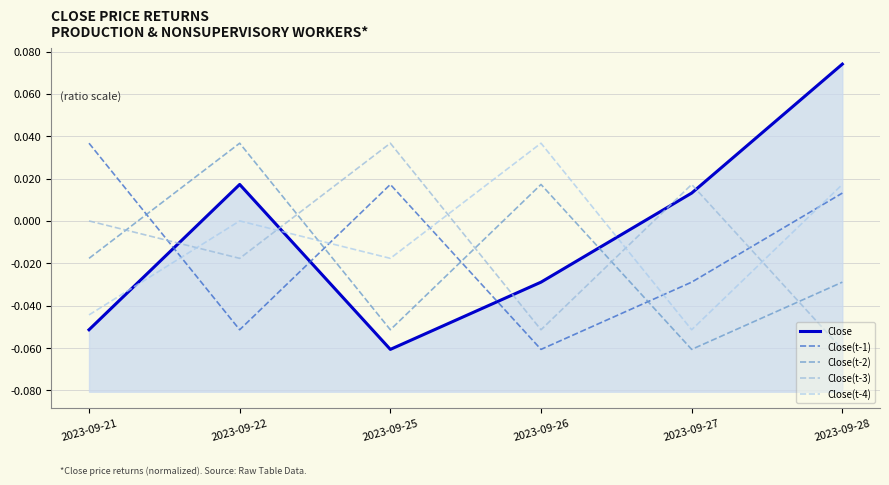

Rank the series by their maximum value, from highest to lowest.

Close, Close(t-1), Close(t-2), Close(t-3), Close(t-4)